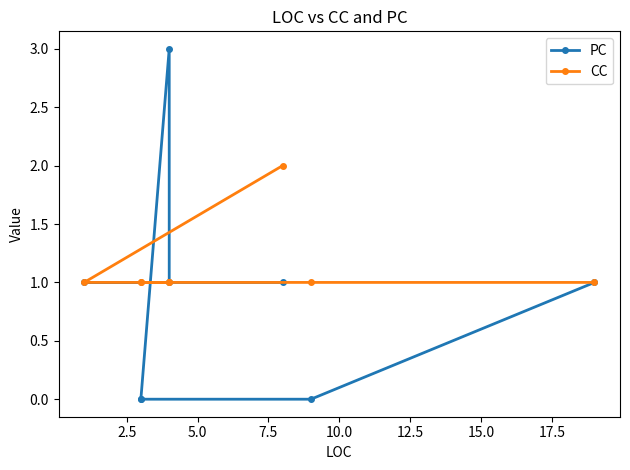

The PC series shows 1 at 7.5. True or false?

False